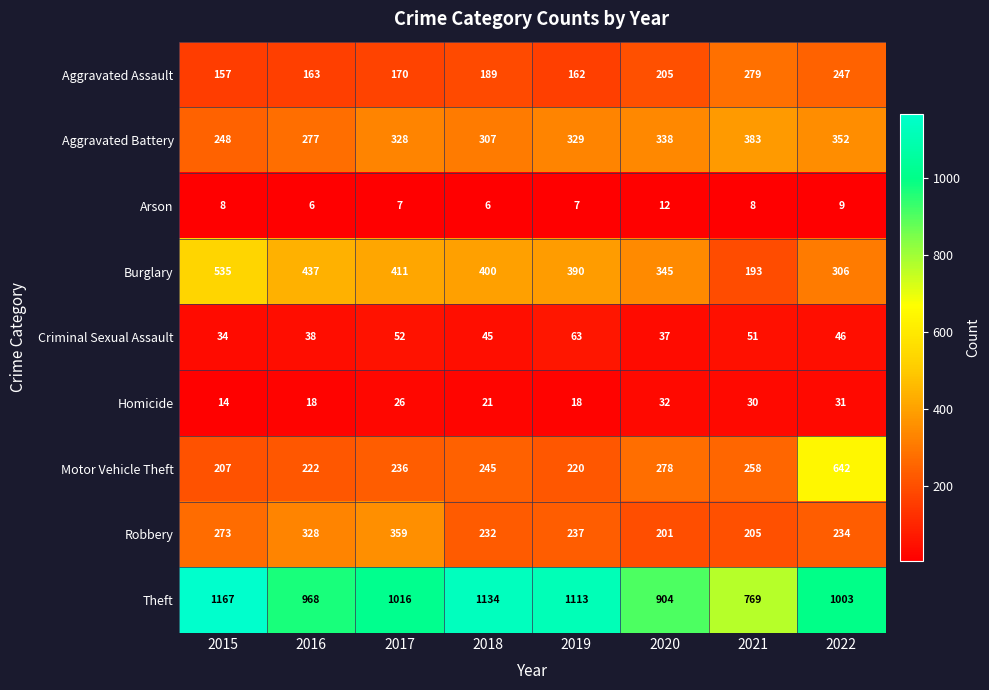

At which label does Theft first exceed 1016?

2015